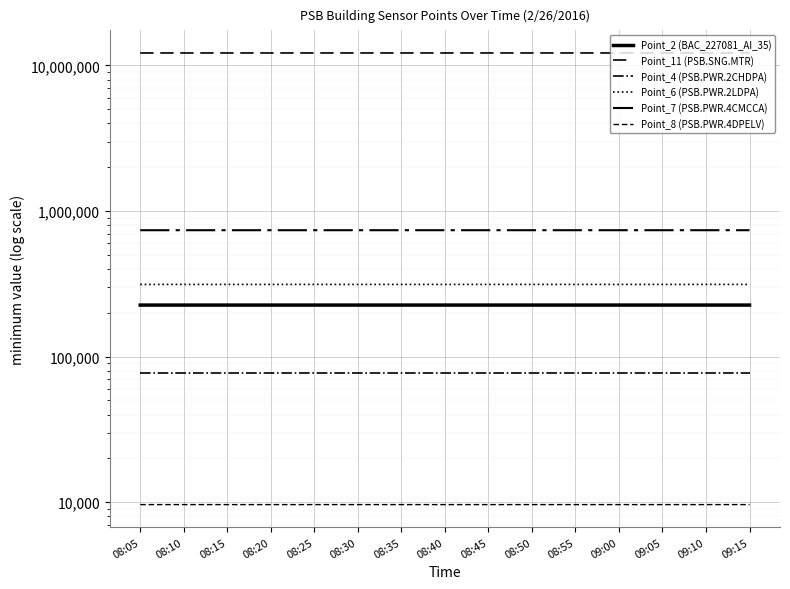

Which series has the largest total across all categories?

Point_11 (PSB.SNG.MTR)